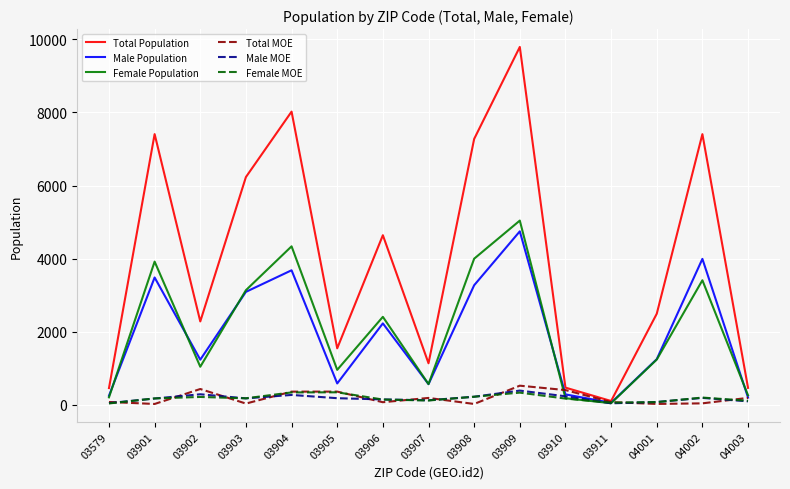

What is the difference between the Male Population values at 03904 and 04003?

3481